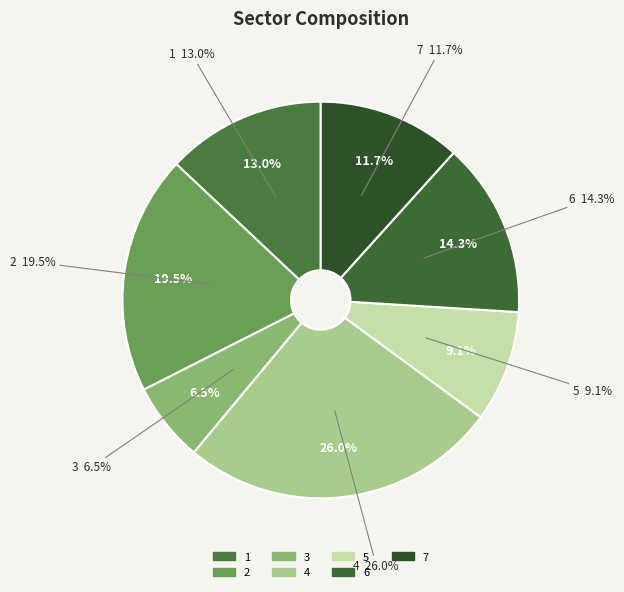

Do 2 and 6 together represent more than half of the pie?

No